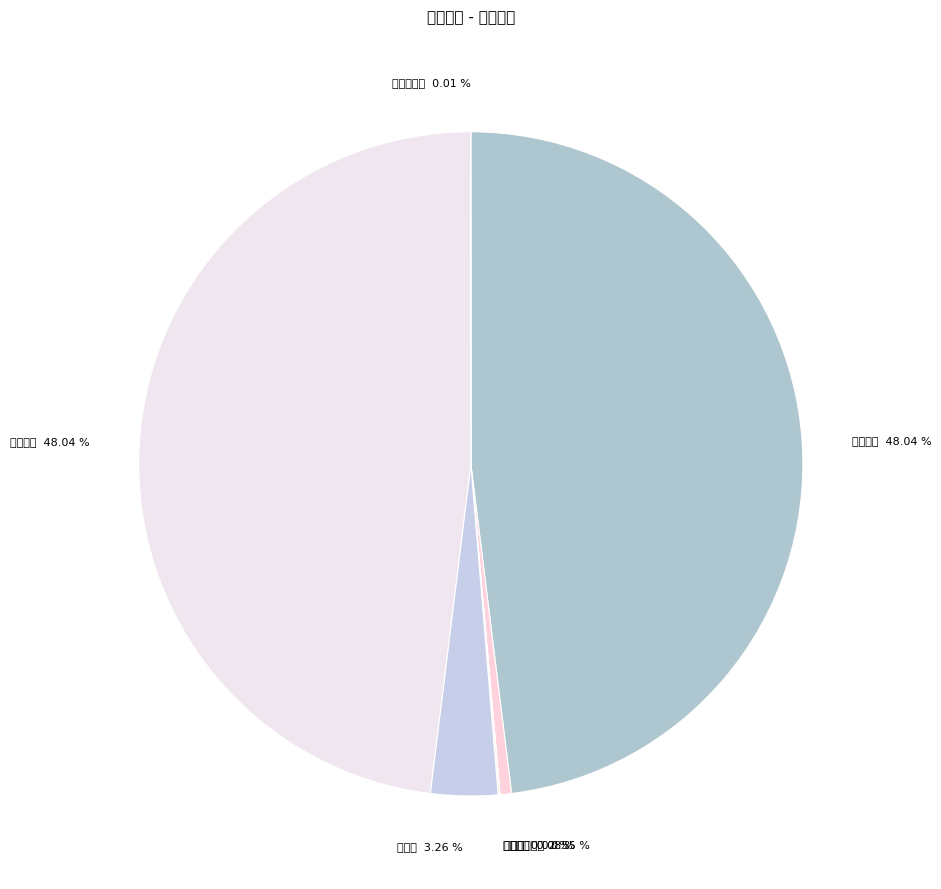

Rank the categories by value from highest to lowest.

流通市值, 市价总值, 挂牌数, 平均市盈率, 成交金额, 成交量, 流通换手率